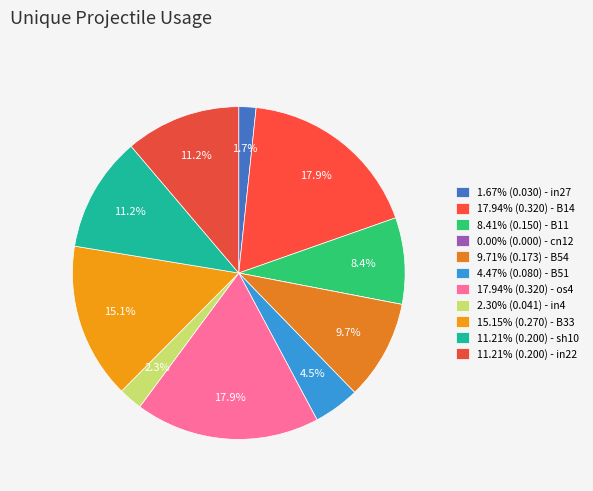

Which category has the biggest portion of the pie?

B14